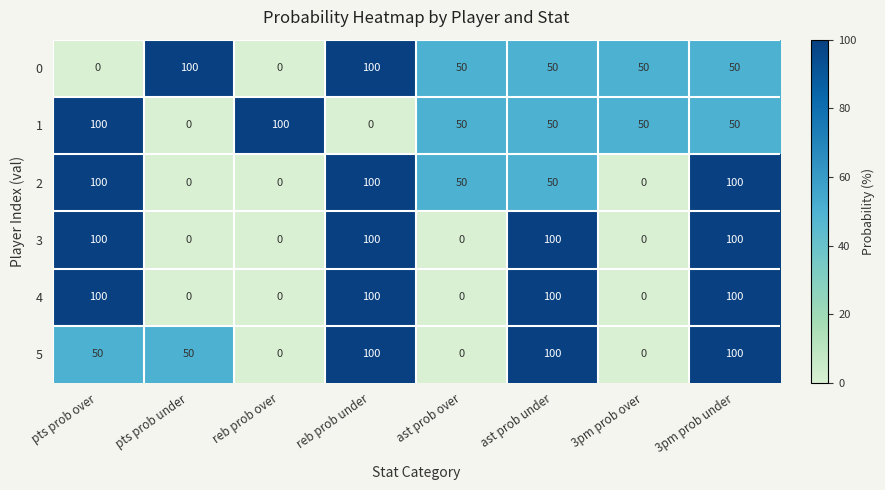

Is it true that 4 equals 100 at pts prob over?

True